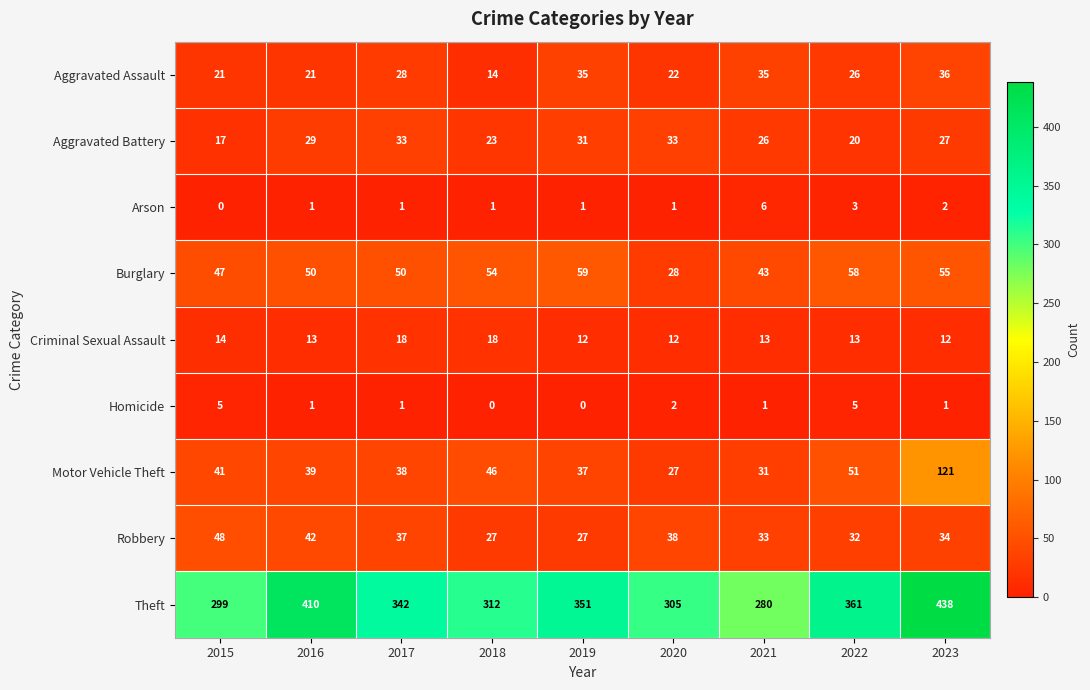

At which category is the sum across all series the highest?

2023